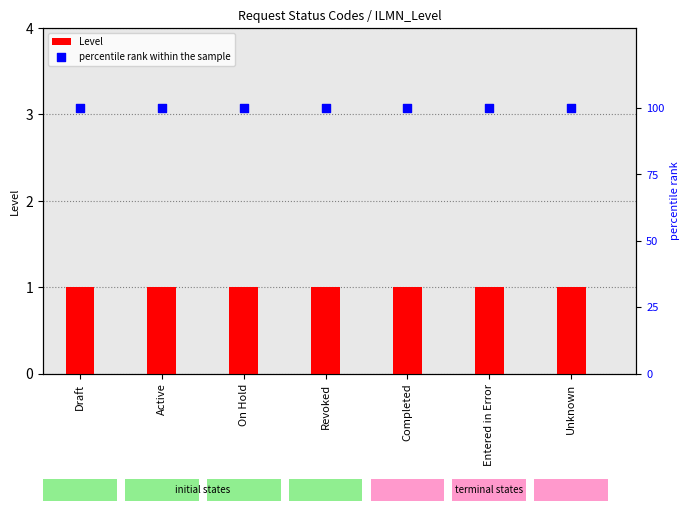

What are all the series names shown in the legend?

Level, percentile rank within the sample